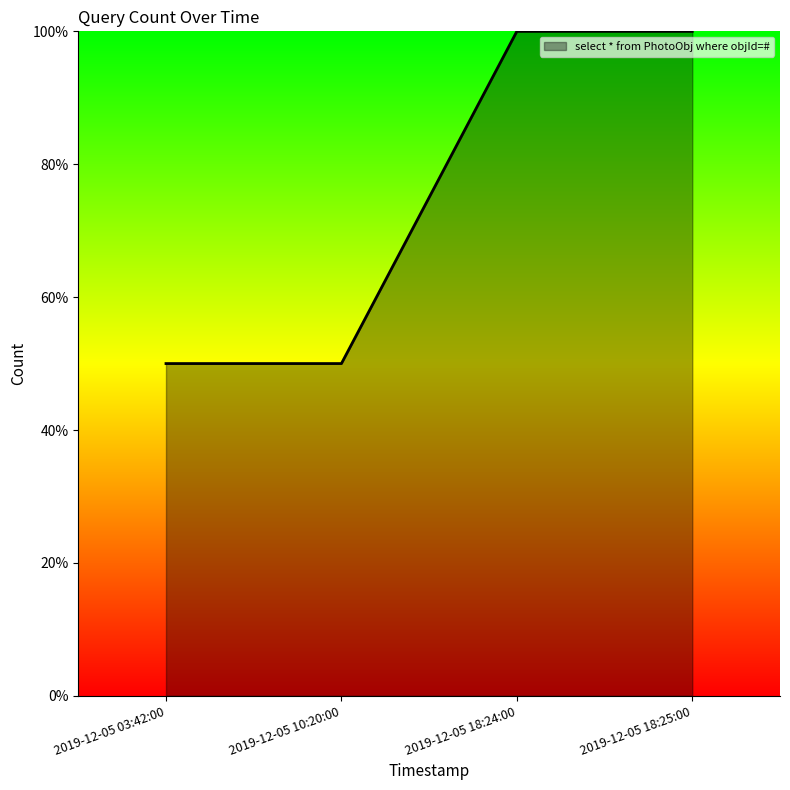

Does the chart display data point markers on the line(s)?

No